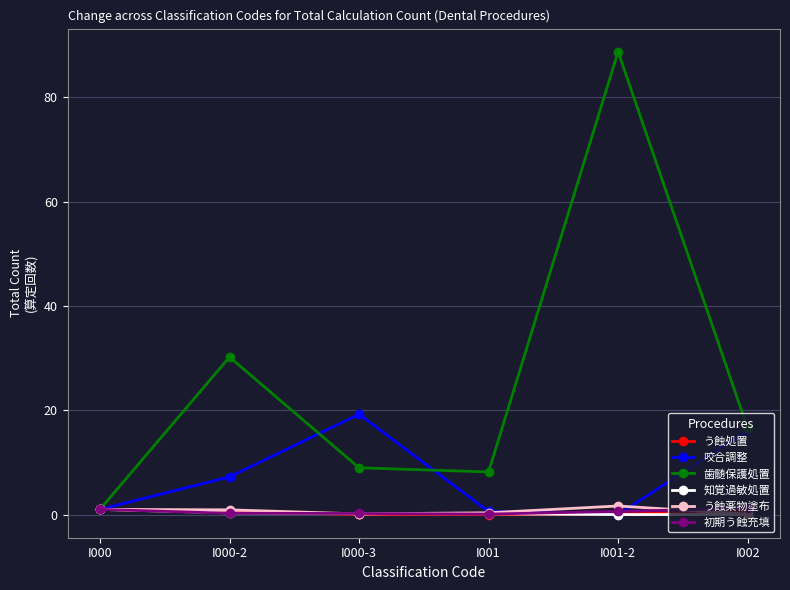

What is the value of the う蝕薬物塗布 point at the 3rd from the left?

0.1